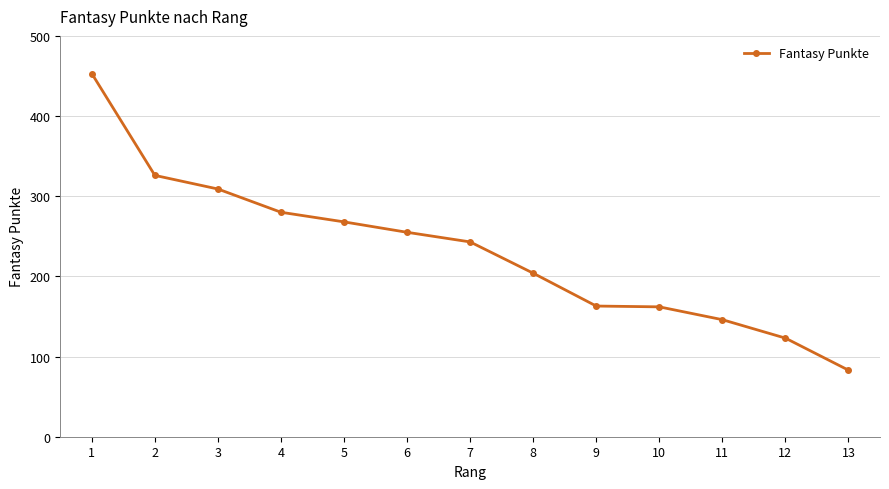

Does the chart have visible grid lines?

Yes